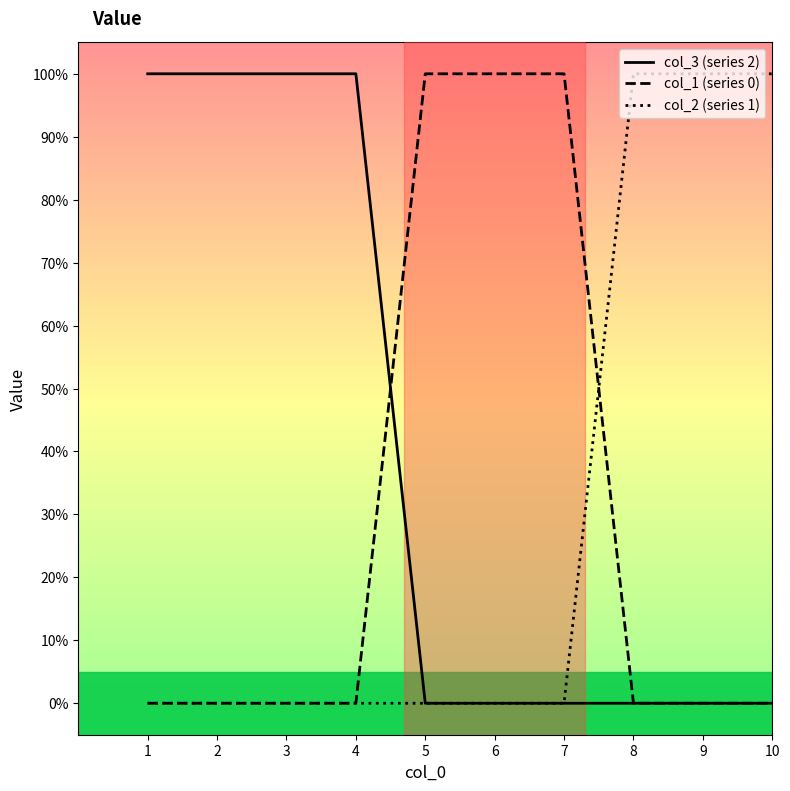

Is the value of col_1 (series 0) at 8 greater than the value of col_2 (series 1) at 1?

No